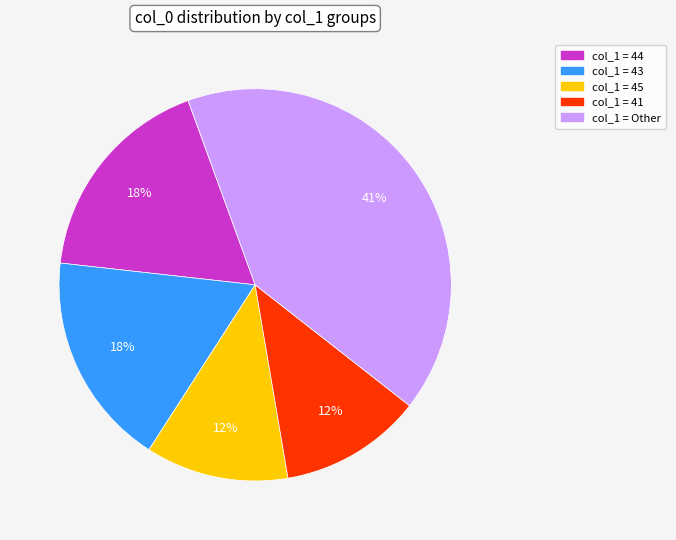

To the nearest percent, what is the average slice percentage?

20%